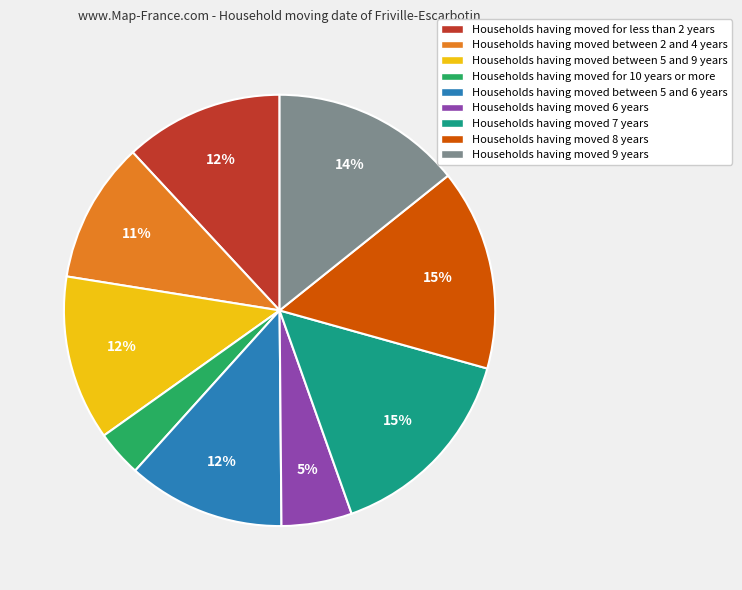

Does Households having moved for less than 2 years represent more than half of the total?

No